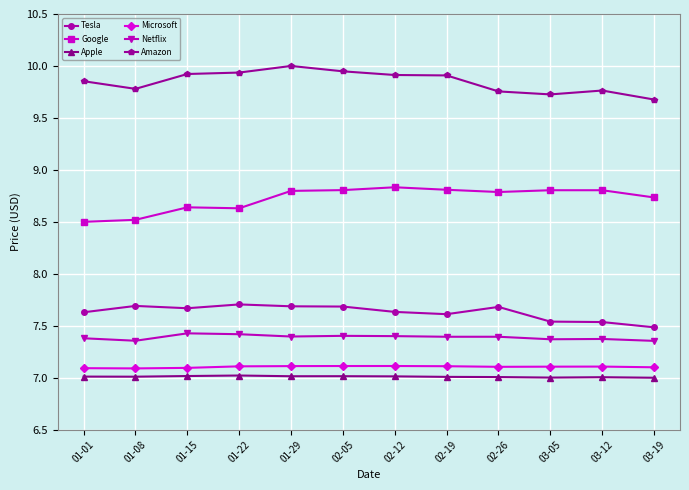

True or false: Apple and Microsoft intersect in this chart.

False